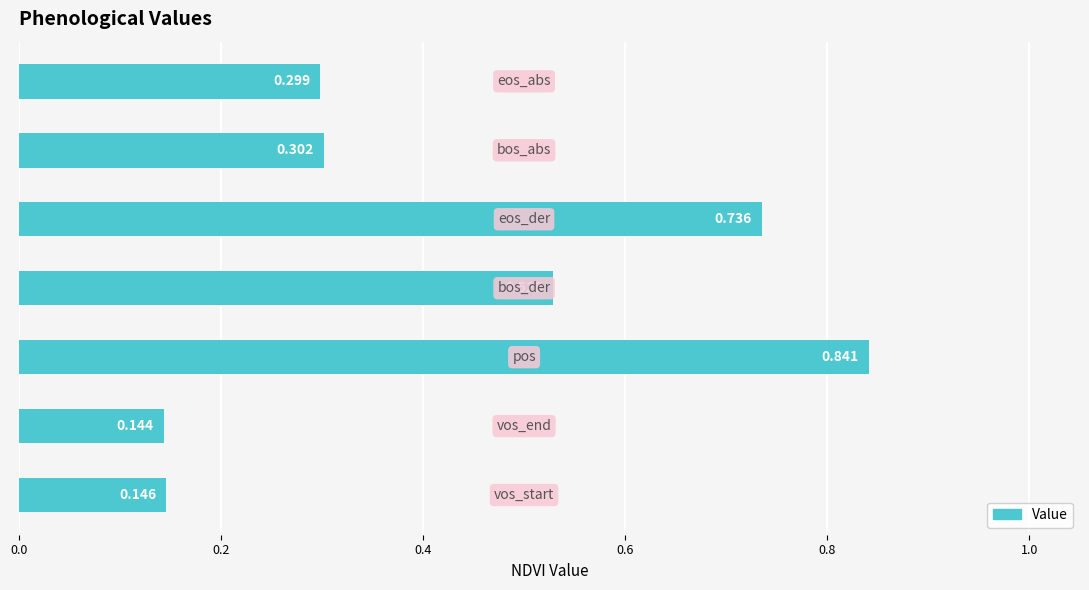

Does the chart contain stacked bars?

No